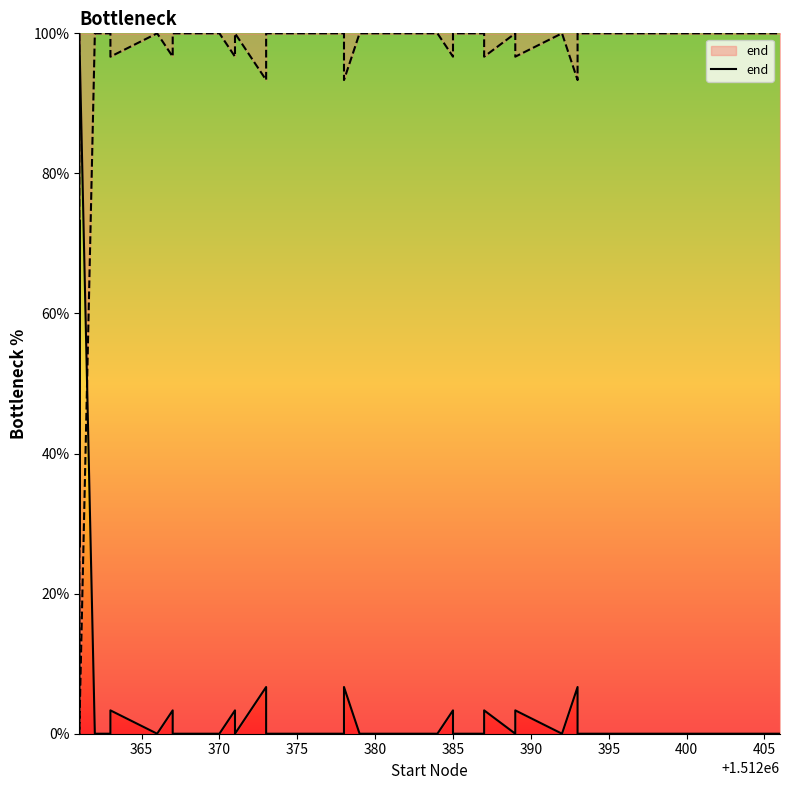

Is it true that the value at 380 is 100.0?

True